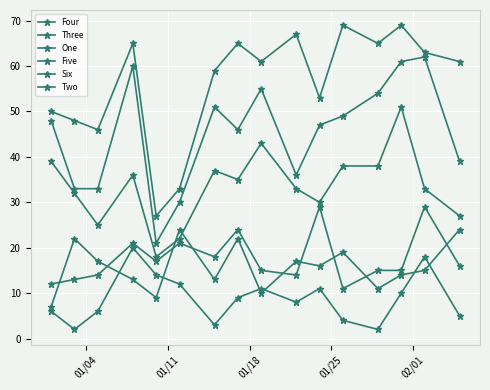

Count the number of data series in this chart.

6